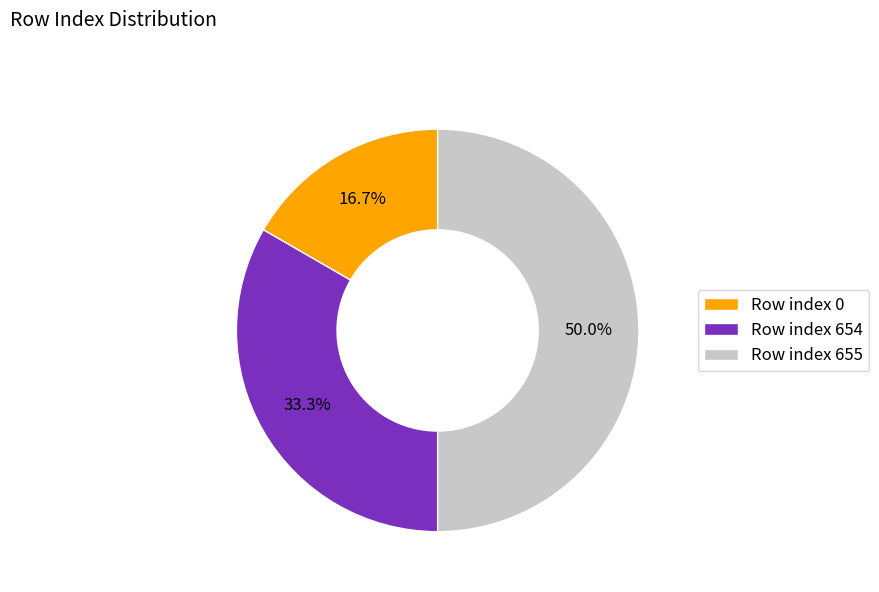

Does Row index 0 represent more than half of the total?

No